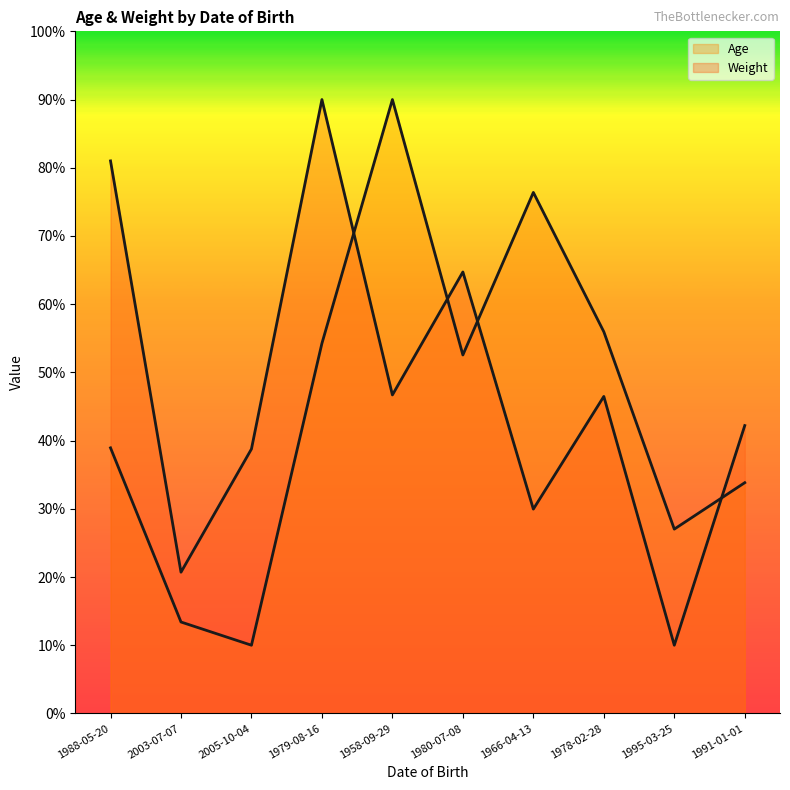

How many lines are shown in the chart?

2